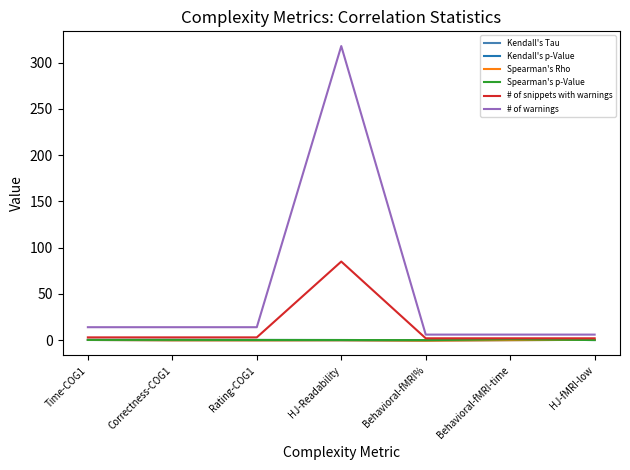

True or false: Spearman's Rho has a value of -0.0 at Behavioral-fMRI-time.

True